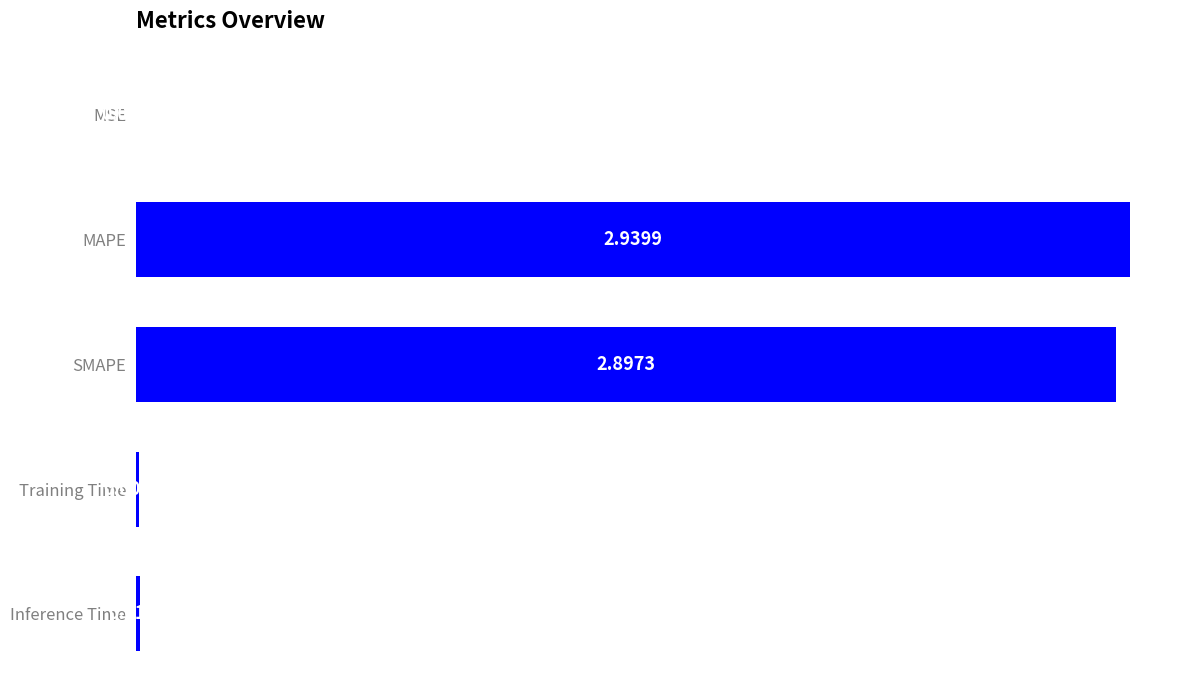

Between SMAPE and MAPE, which is larger?

MAPE